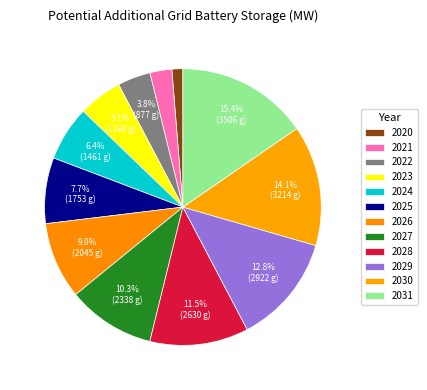

Which has a higher value, 2031 or 2028?

2031